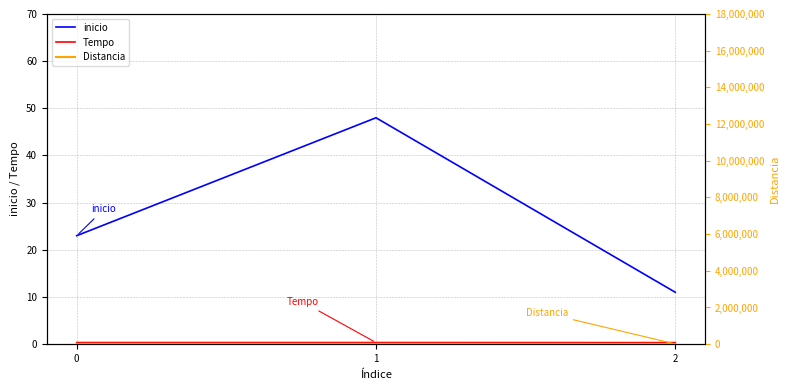

Is it true that inicio equals 11.0 at 2?

True